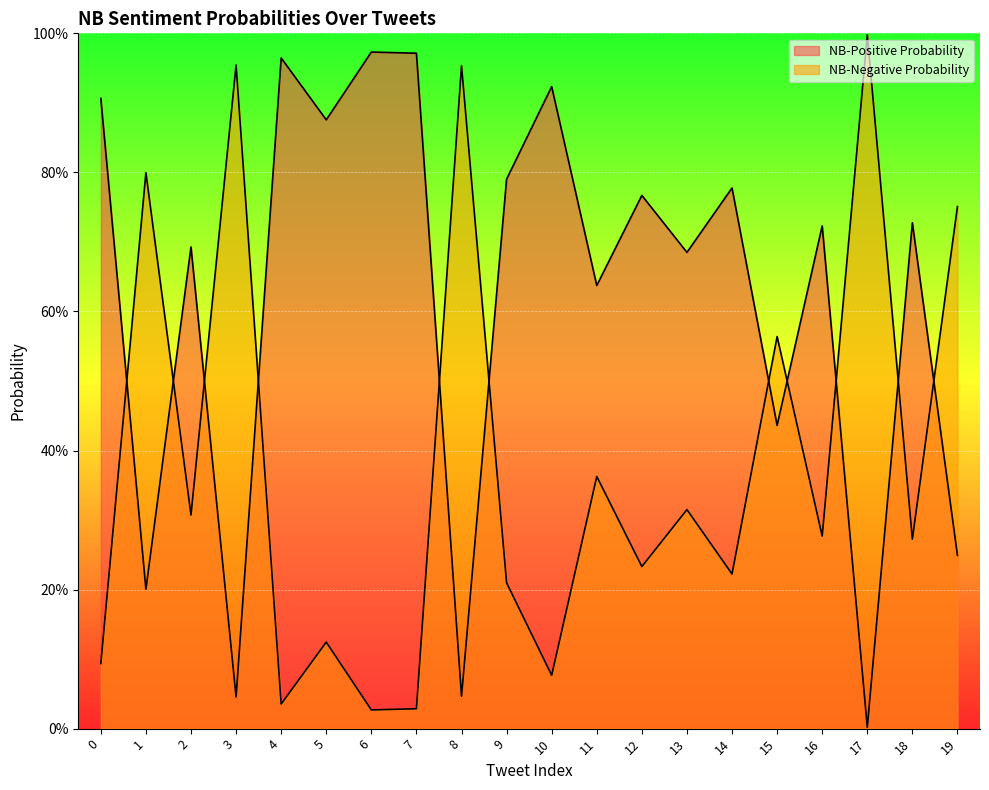

Does the chart display data point markers on the line(s)?

No